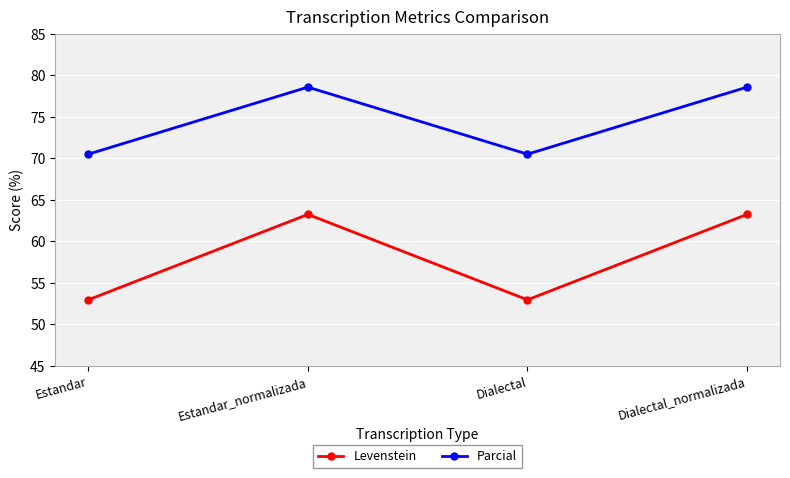

What is the difference between the highest and lowest values at Dialectal?

17.6